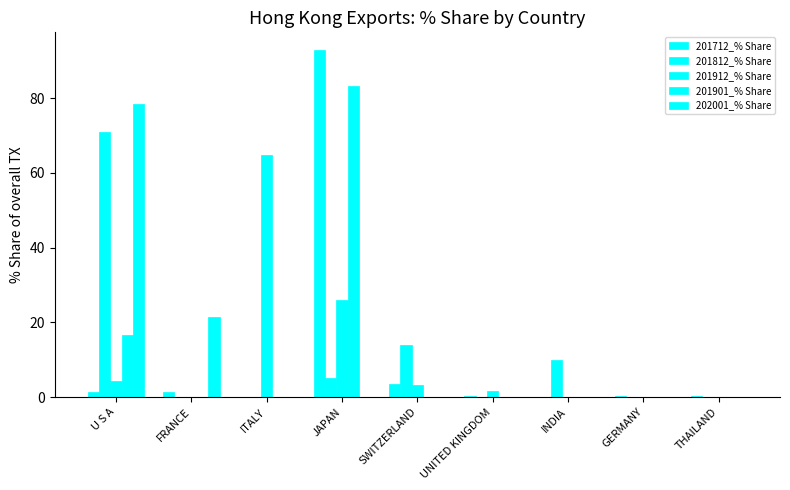

Reading left to right, list all the values displayed in this chart.

201712_% Share: U S A=1.4	FRANCE=1.4	ITALY=0.0	JAPAN=93.0	SWITZERLAND=3.5	UNITED KINGDOM=0.3	INDIA=0.0	GERMANY=0.3	THAILAND=0.2
201812_% Share: U S A=70.9	FRANCE=0.0	ITALY=0.0	JAPAN=5.0	SWITZERLAND=14.1	UNITED KINGDOM=0.0	INDIA=10.0	GERMANY=0.0	THAILAND=0.0
201912_% Share: U S A=4.3	FRANCE=0.0	ITALY=64.9	JAPAN=26.0	SWITZERLAND=3.2	UNITED KINGDOM=1.6	INDIA=0.0	GERMANY=0.0	THAILAND=0.0
201901_% Share: U S A=16.7	FRANCE=0.0	ITALY=0.0	JAPAN=83.3	SWITZERLAND=0.0	UNITED KINGDOM=0.0	INDIA=0.0	GERMANY=0.0	THAILAND=0.0
202001_% Share: U S A=78.6	FRANCE=21.4	ITALY=0.0	JAPAN=0.0	SWITZERLAND=0.0	UNITED KINGDOM=0.0	INDIA=0.0	GERMANY=0.0	THAILAND=0.0